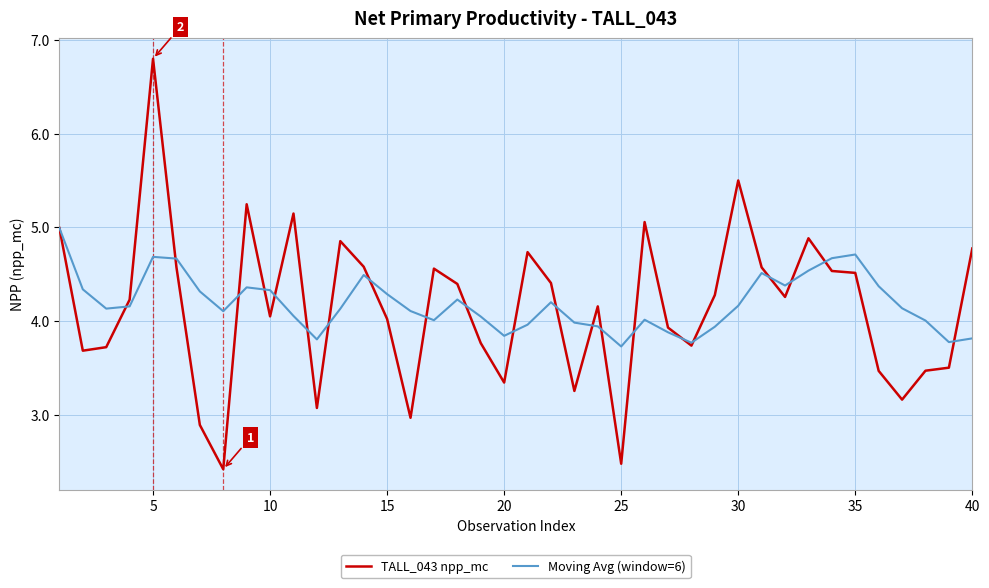

Which series has the largest range (max minus min)?

TALL_043 npp_mc